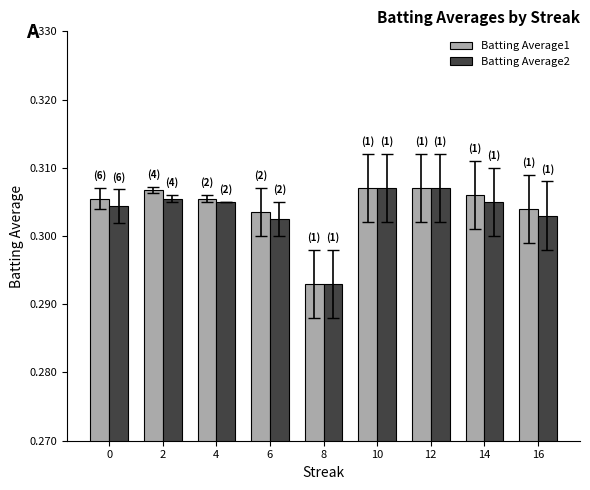

At which label does Batting Average1 reach its minimum?

8